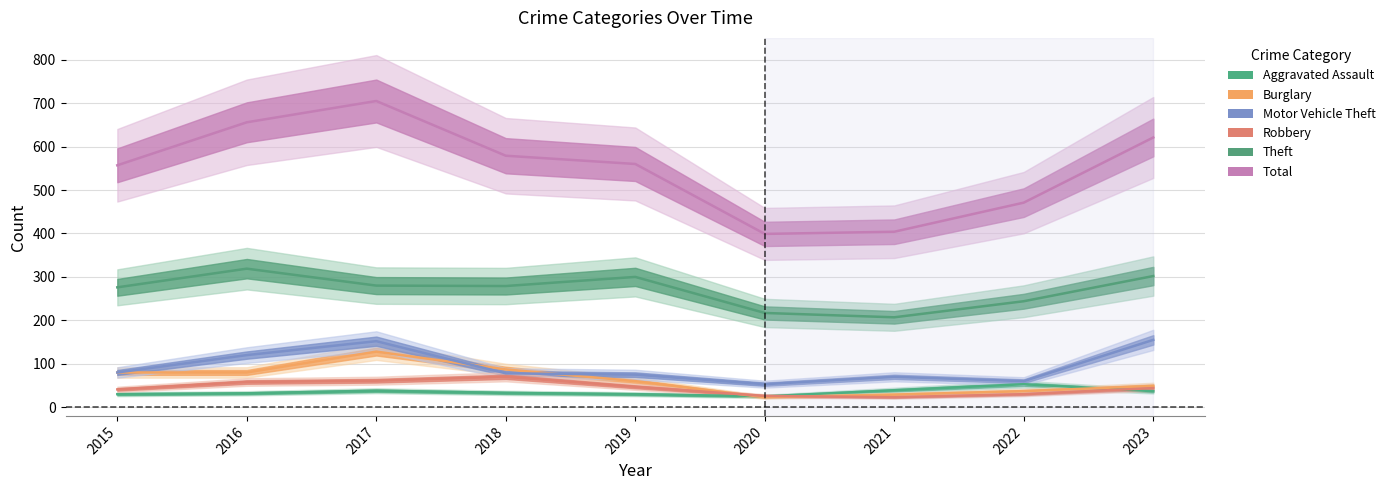

How many lines are shown in the chart?

6